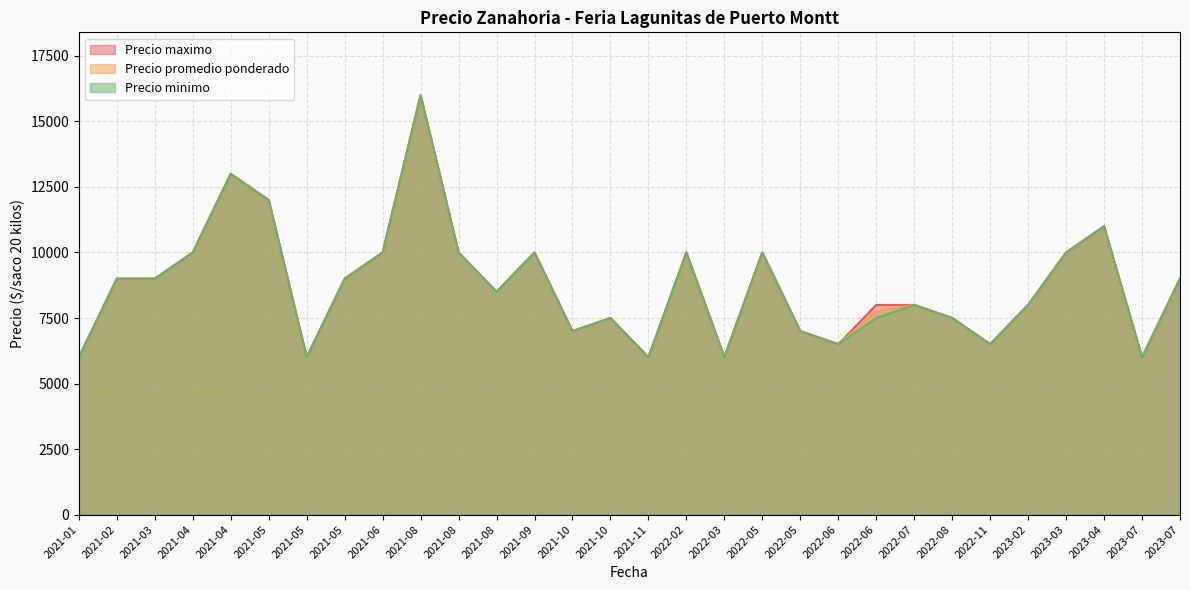

Rank the series by their average value, from lowest to highest.

Precio minimo, Precio promedio ponderado, Precio maximo